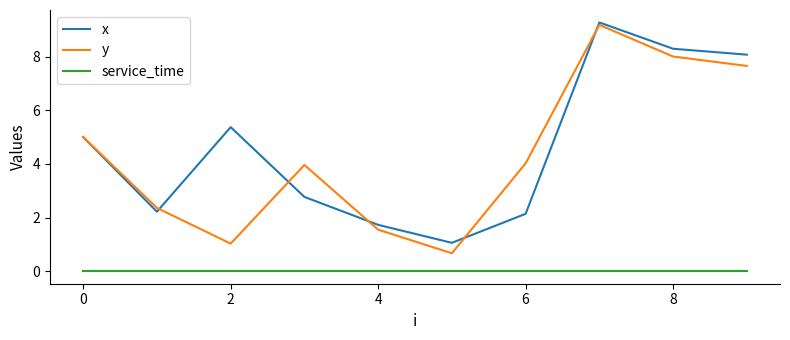

Which series has the largest range (max minus min)?

y